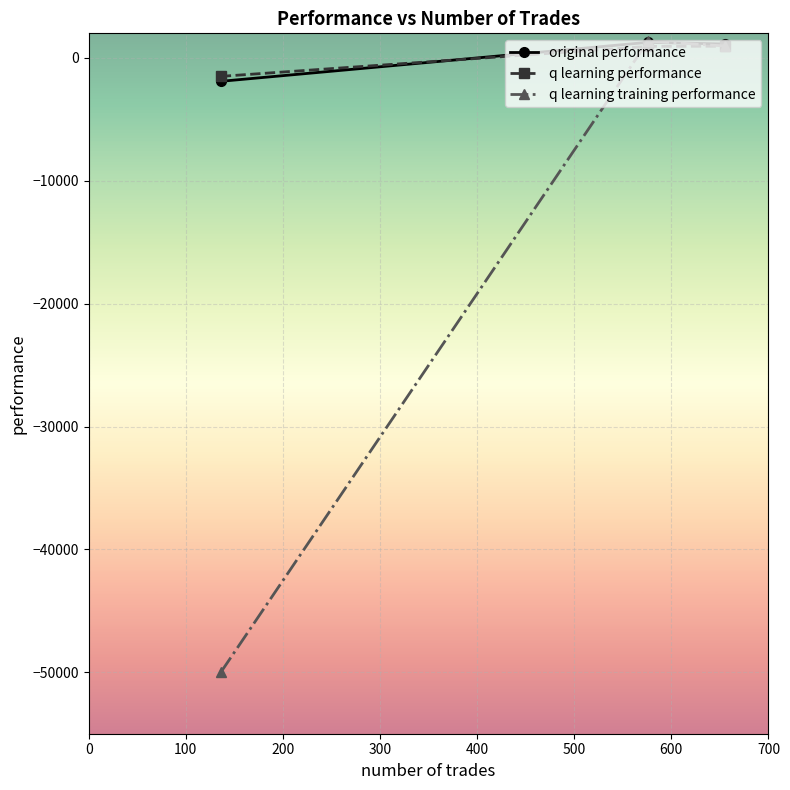

Which series has the widest spread of values?

q learning training performance